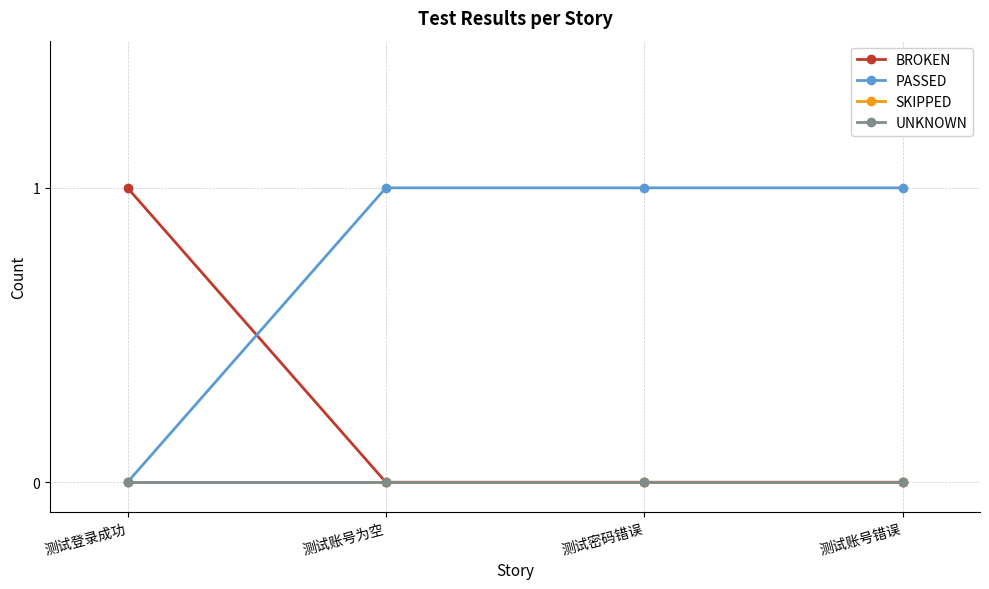

What is the value of the PASSED point at the 3rd from the left?

1